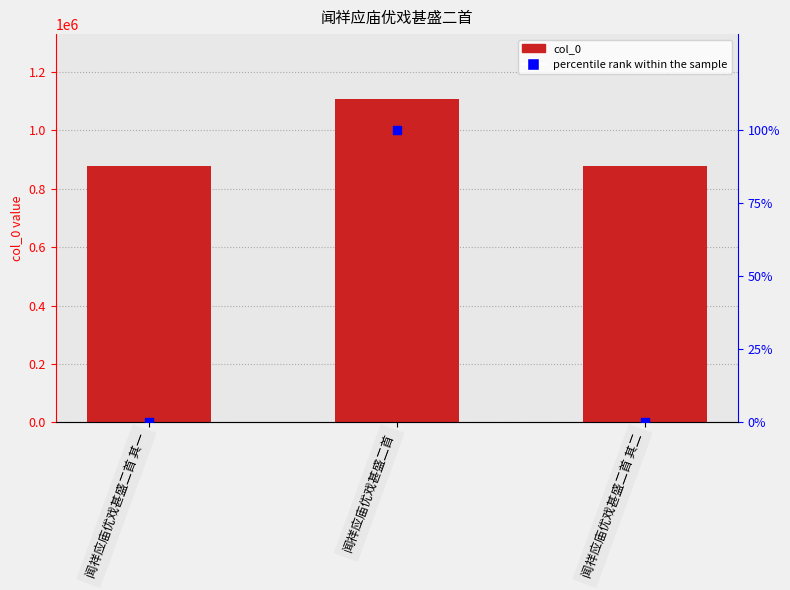

What are all the series names shown in the legend?

col_0, percentile rank within the sample